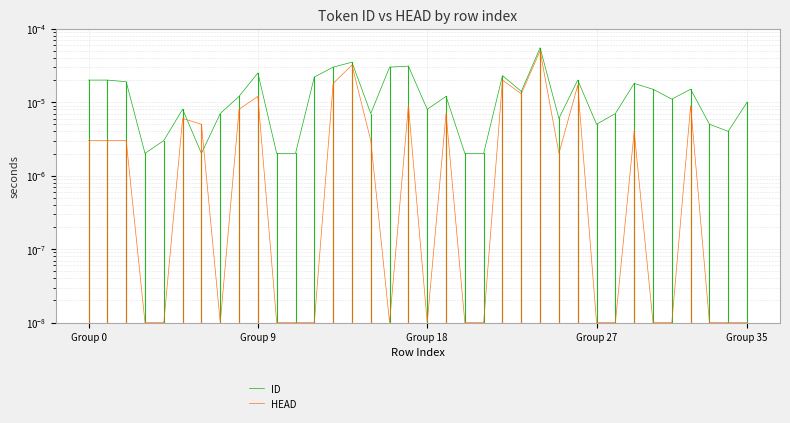

True or false: ID has a value of 0.0 at 20.

False